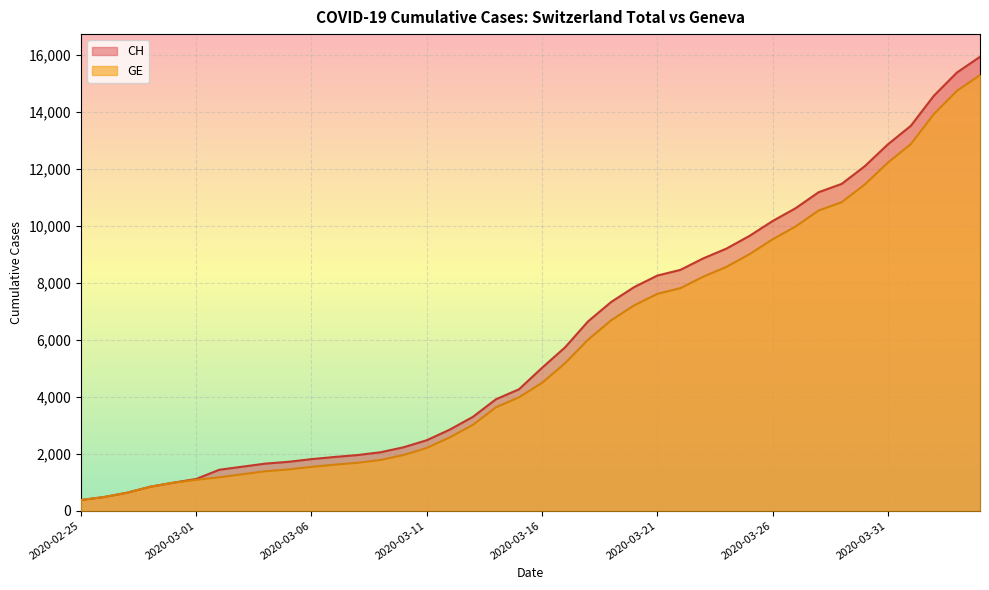

True or false: GE has more than 0 points higher than both neighbors.

False